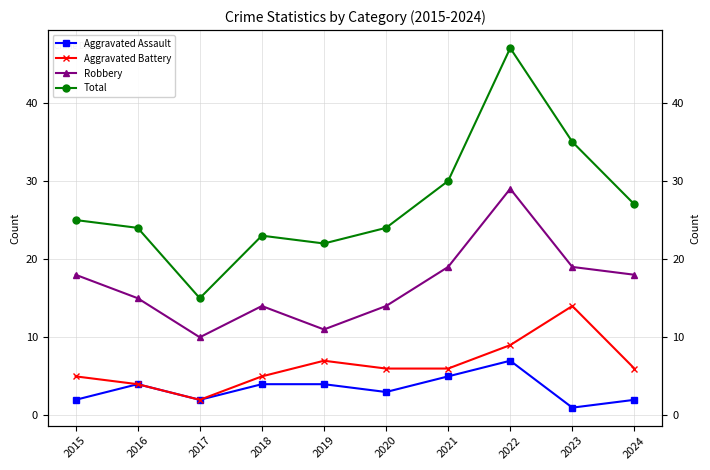

At which category is the sum across all series the highest?

2022